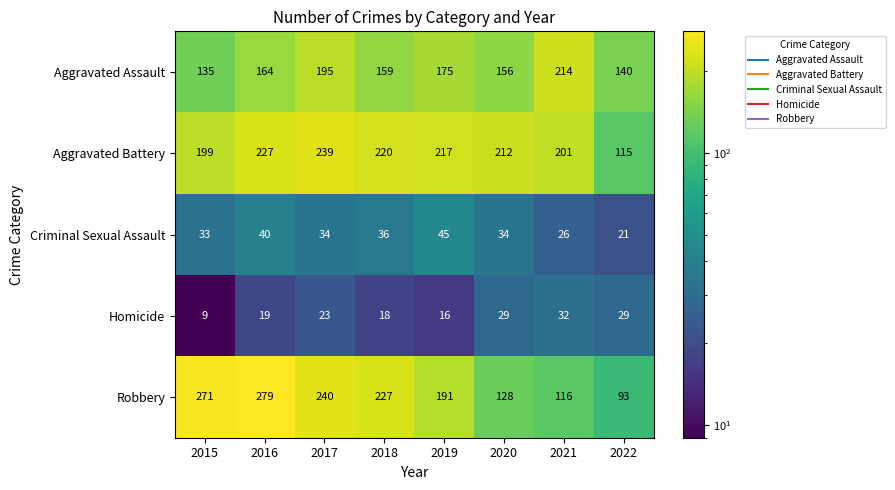

Count the number of data series in this chart.

5